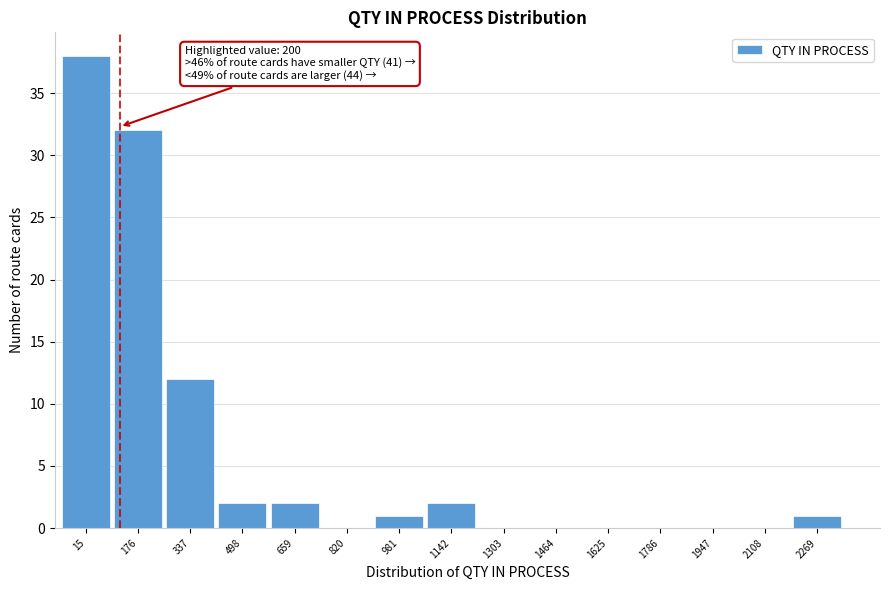

Reading left to right, extract all data points from this chart.

15=38	176=32	337=12	498=2	659=2	820=0	981=1	1142=2	1303=0	1464=0	1625=0	1786=0	1947=0	2108=0	2269=1